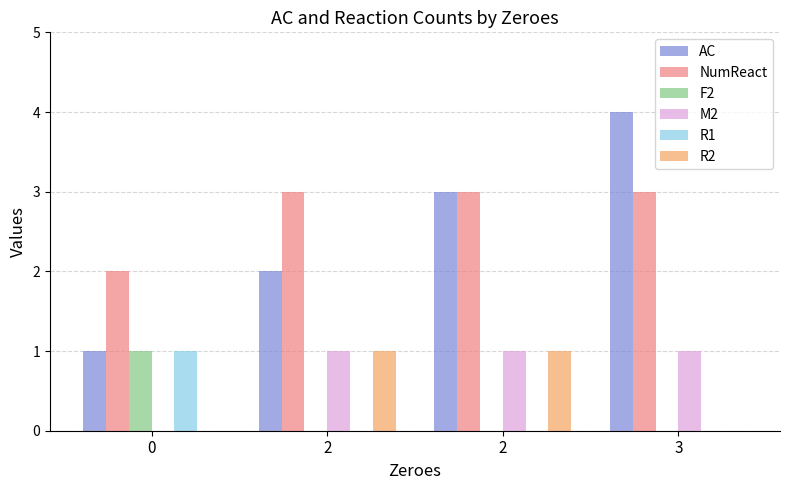

Are the bars grouped side by side (vs. stacked)?

Yes